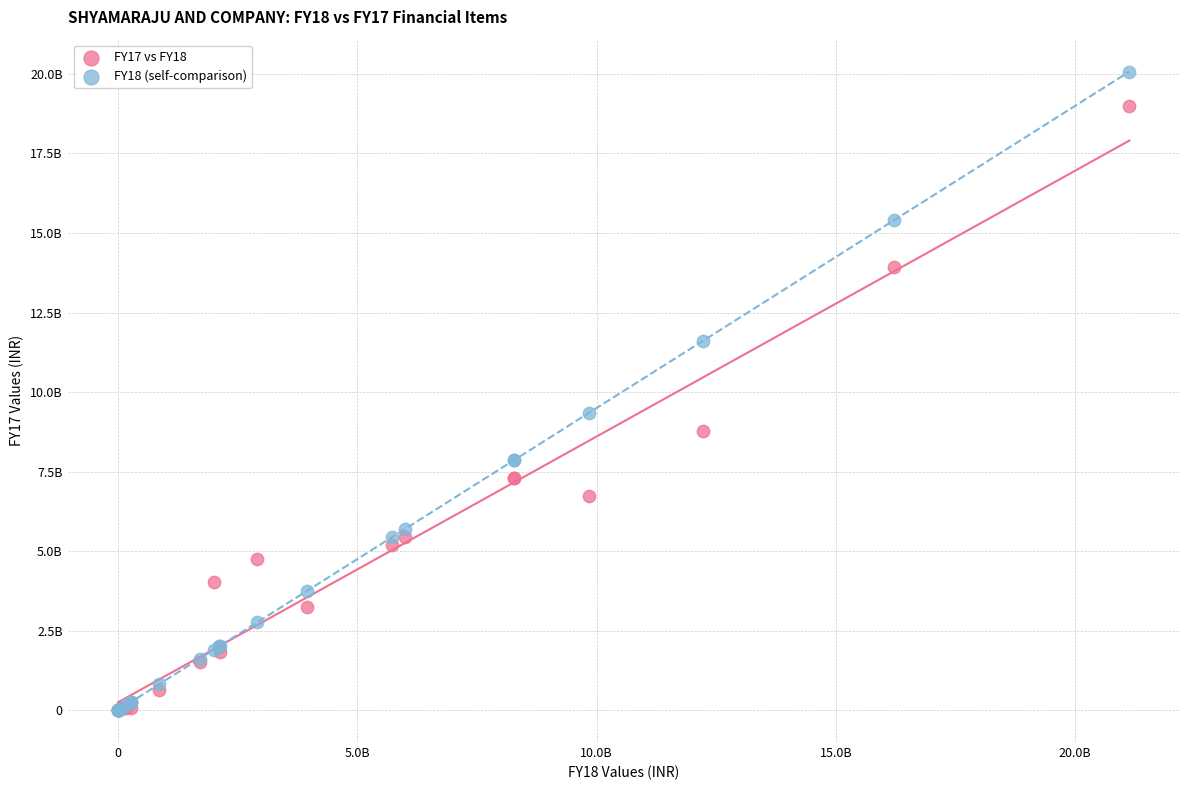

What are all the series names shown in the legend?

FY17 vs FY18, FY18 (self-comparison)